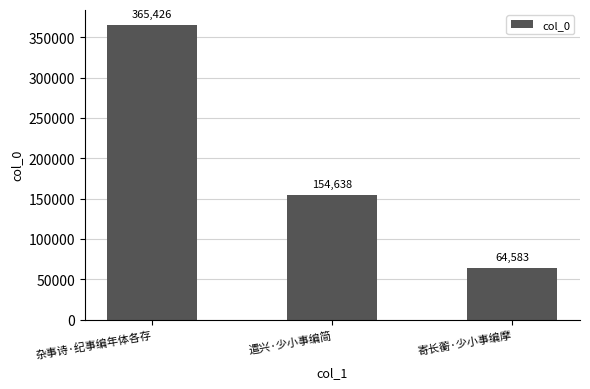

True or false: the data shows 64583 at 寄长蘅·少小事编摩.

True